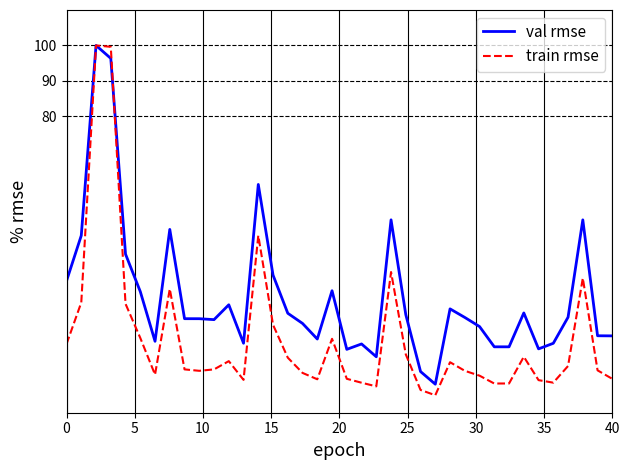

What is the average value of the train rmse series?

17.4